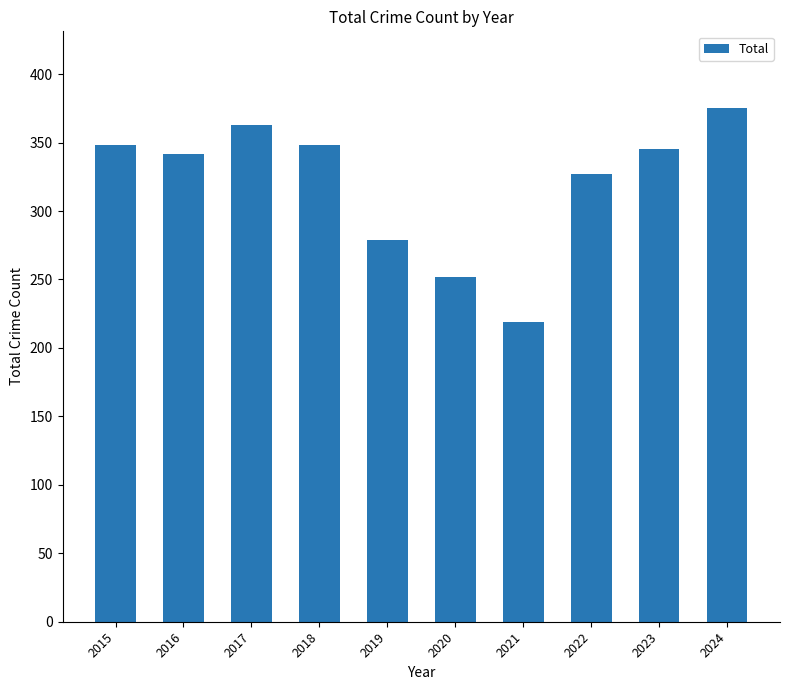

The chart shows a value of 279 at 2019. True or false?

True